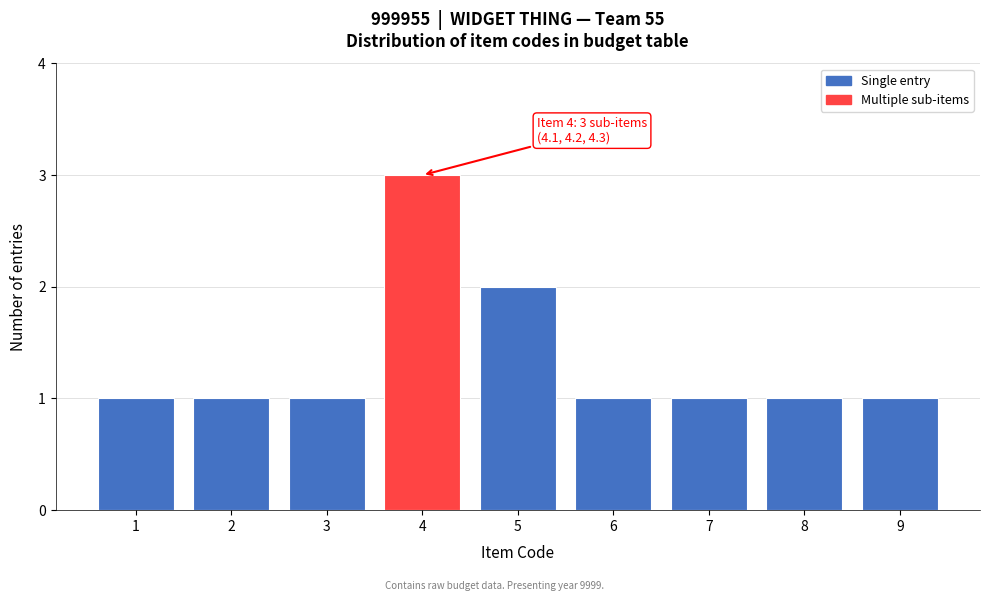

Reading left to right, transcribe all the data shown in this chart.

1	1	1	3	2	1	1	1	1